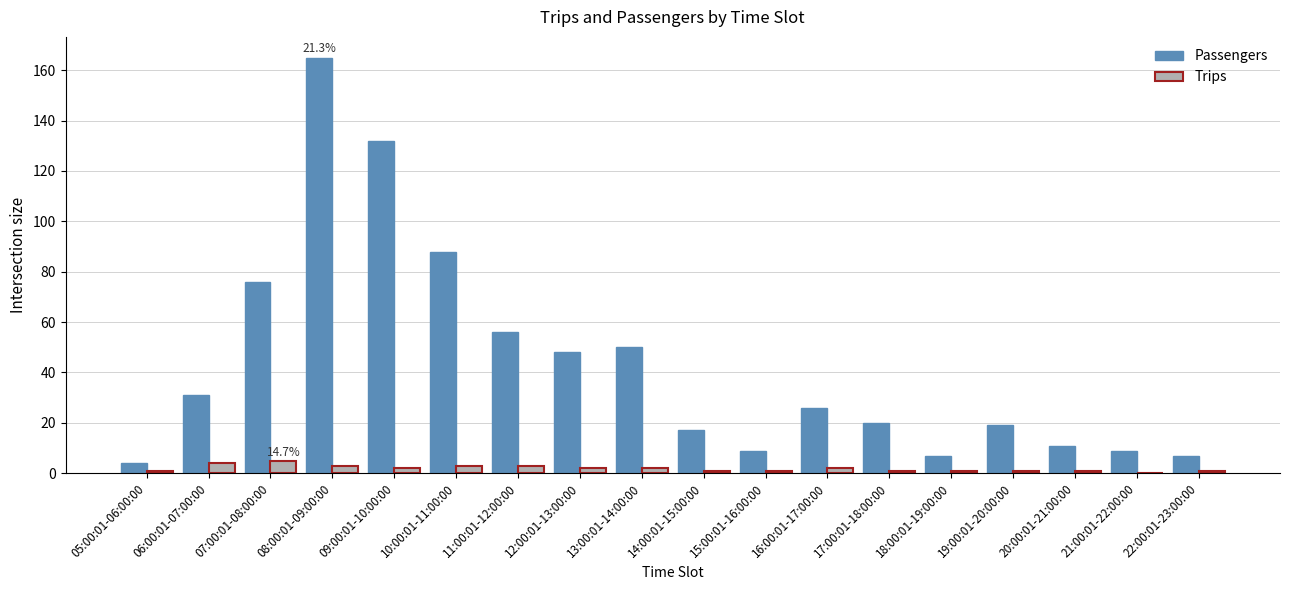

Which series has the widest spread of values?

Passengers